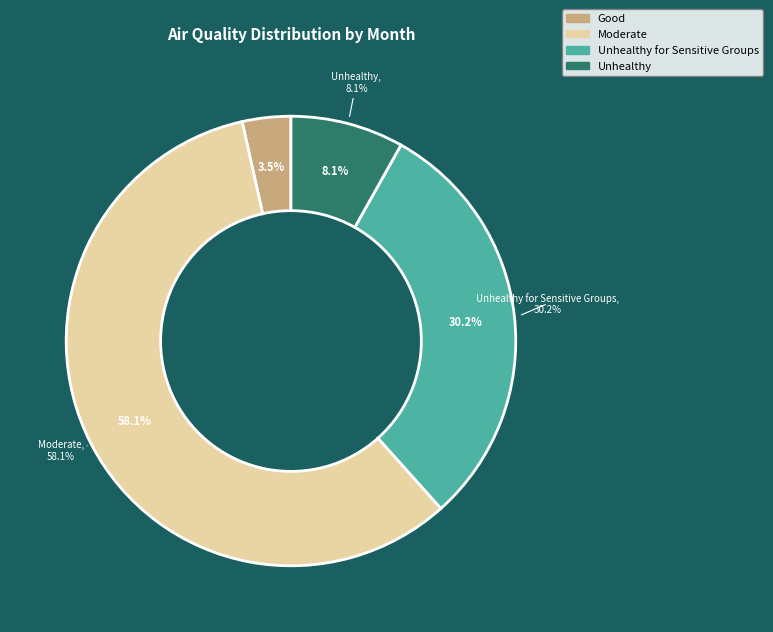

How many segments does this pie chart have?

3